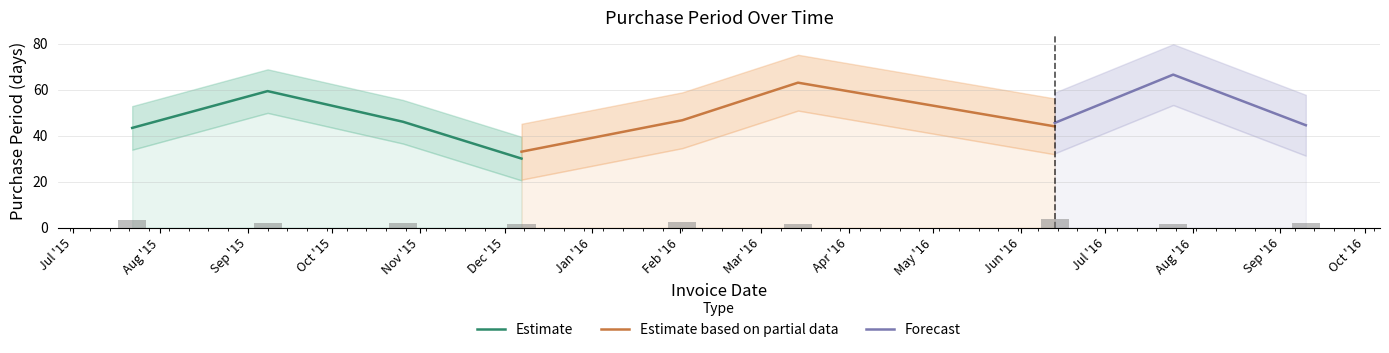

How many interior local peaks does the Estimate series have?

1